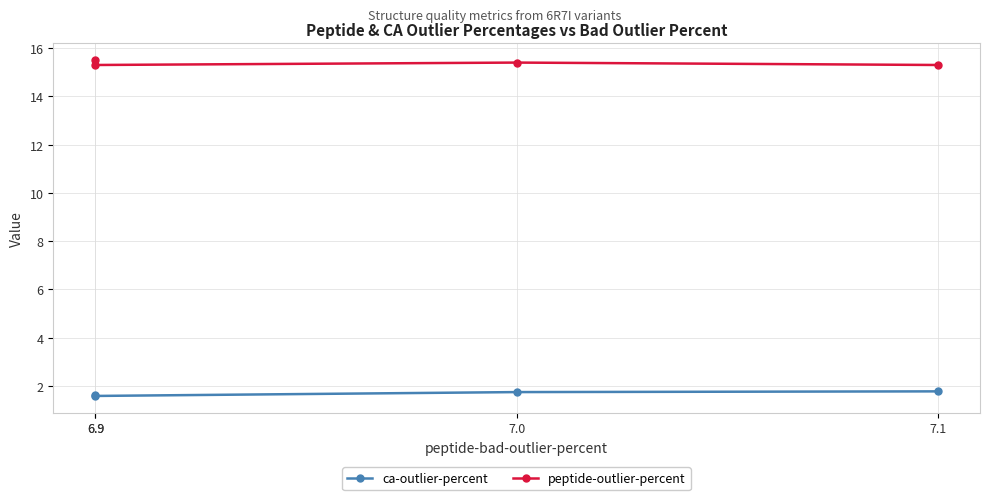

Rank the series at 6.9 from lowest to highest value.

ca-outlier-percent, peptide-outlier-percent